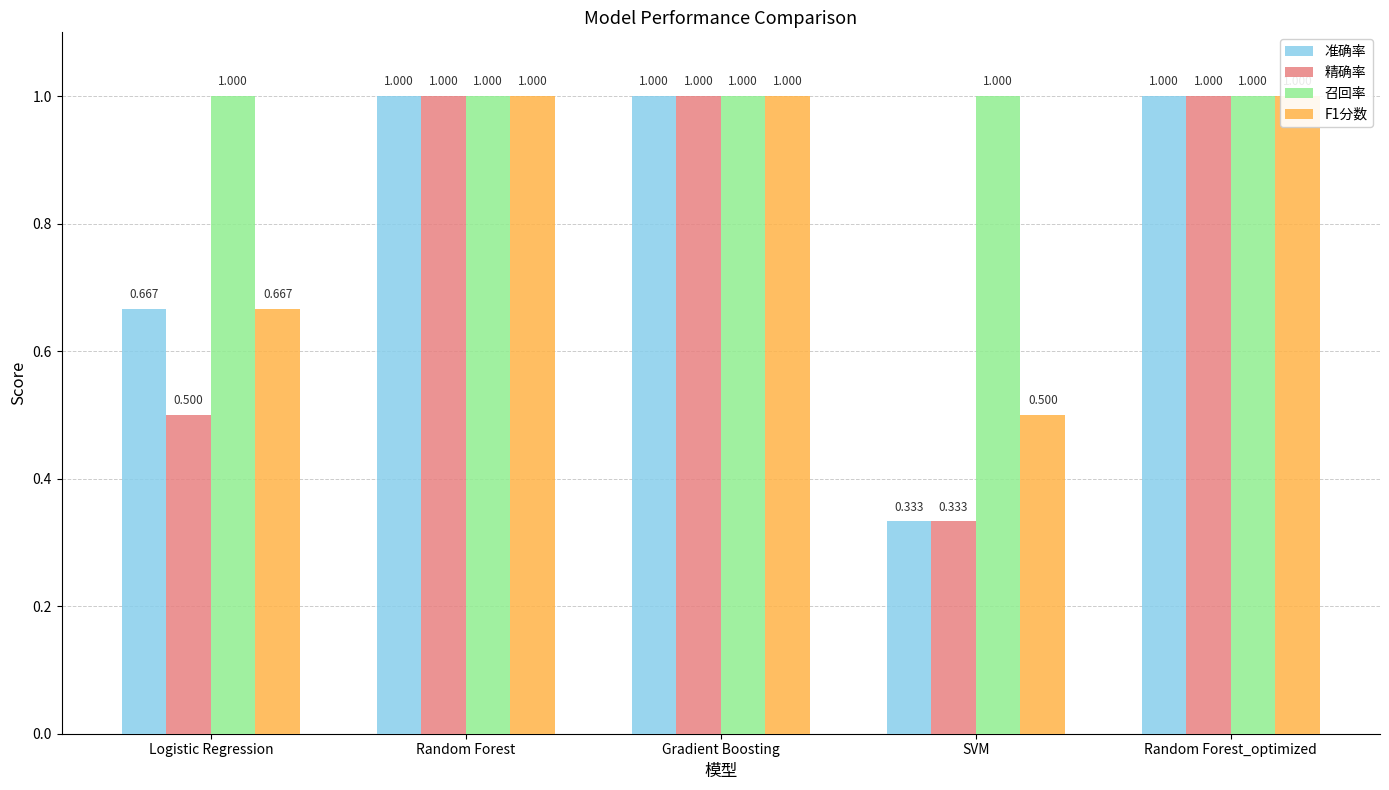

At which label is F1分数 closest to 0?

SVM